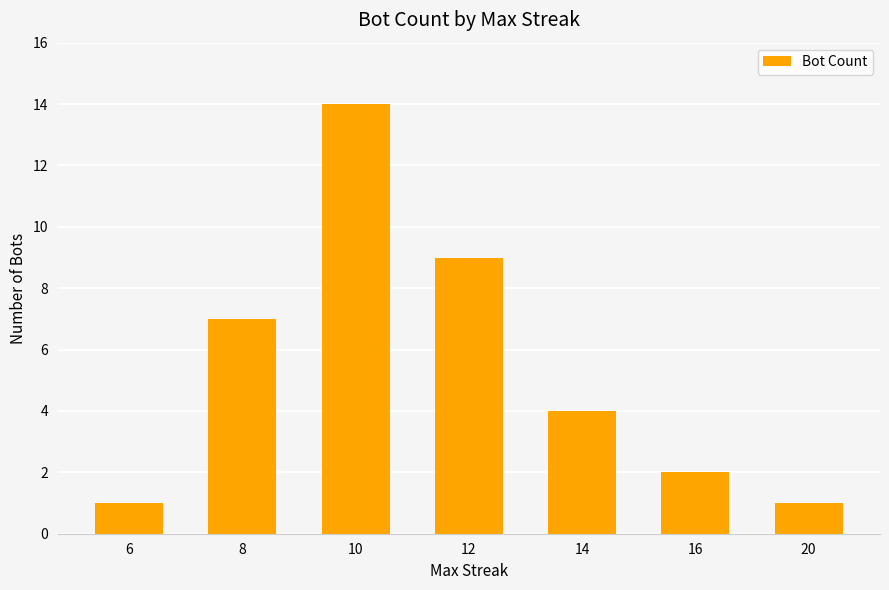

Reading left to right, transcribe all the data shown in this chart.

1	7	14	9	4	2	1